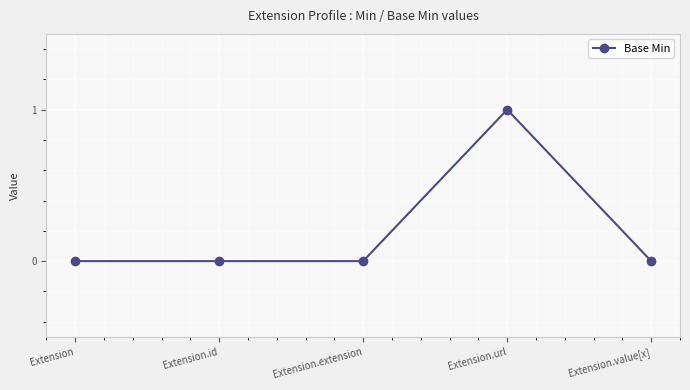

Which label corresponds to the largest value in the chart?

Extension.url